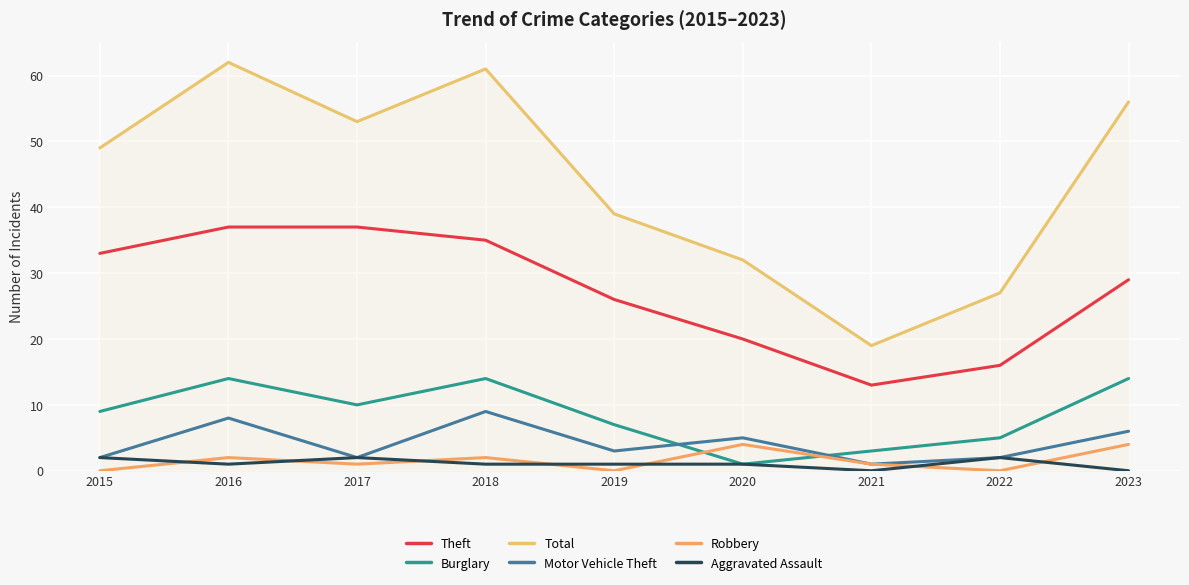

Read the Theft value at 2017.

37